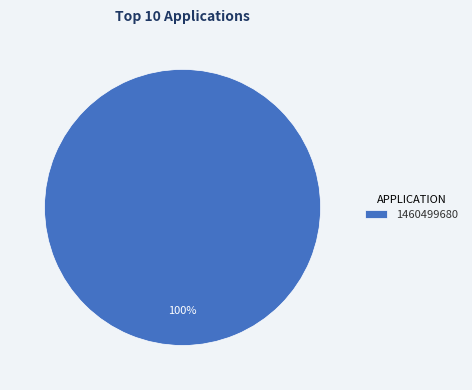

Is it true that 1460499680 is 100% of the pie?

True